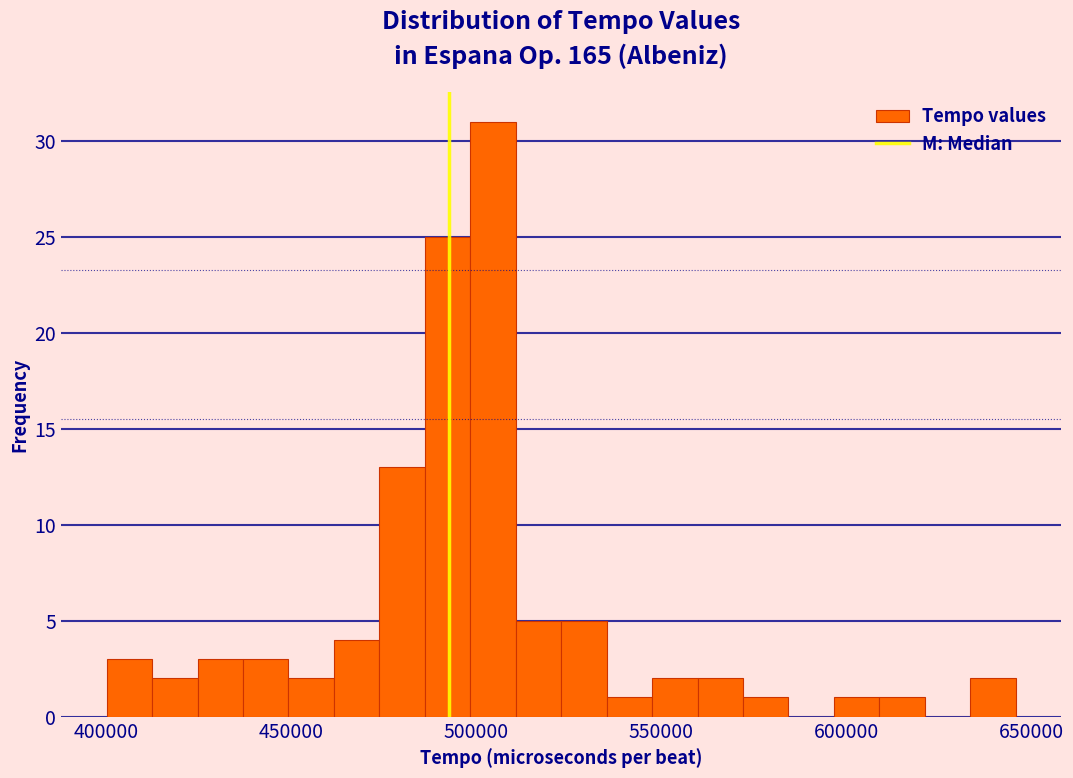

Read against the x-axis, roughly where is the centre of the tallest bar?

505000